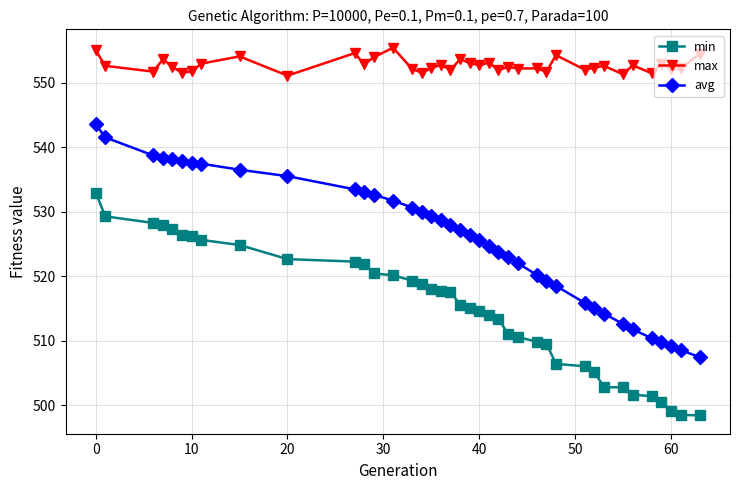

True or false: min and max intersect in this chart.

False